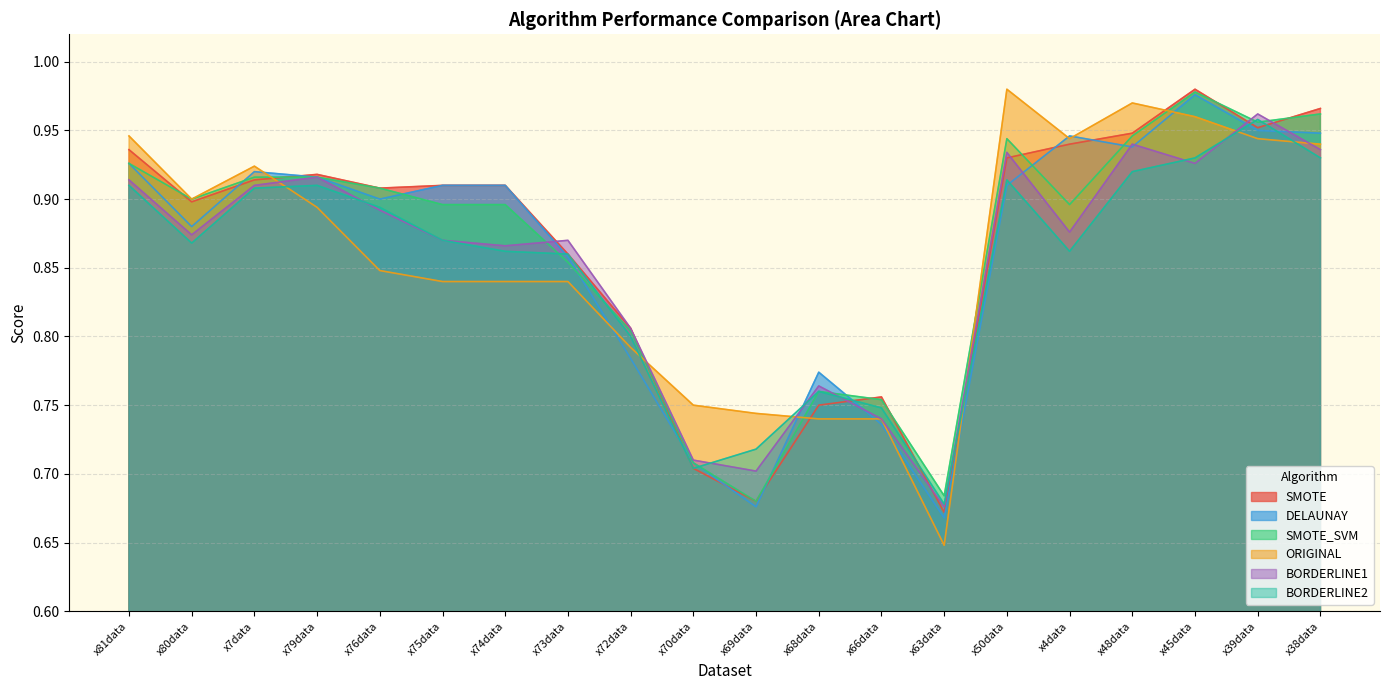

List the labels in order of BORDERLINE1 value, smallest first.

x63data, x69data, x70data, x66data, x68data, x72data, x74data, x75data, x73data, x80data, x4data, x76data, x7data, x81data, x79data, x45data, x50data, x38data, x48data, x39data